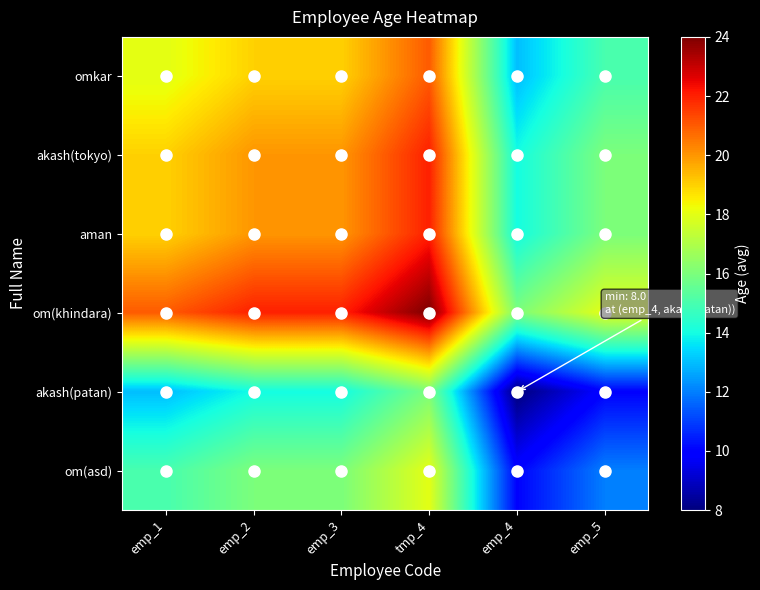

Reading right to left, what are all the values shown in this chart?

omkar: emp_5=15	emp_4=13	tmp_4=21	emp_3=19	emp_2=19	emp_1=18
akash(tokyo): emp_5=16	emp_4=14	tmp_4=22	emp_3=20	emp_2=20	emp_1=19
aman: emp_5=16	emp_4=14	tmp_4=22	emp_3=20	emp_2=20	emp_1=19
om(khindara): emp_5=18	emp_4=16	tmp_4=24	emp_3=22	emp_2=22	emp_1=21
akash(patan): emp_5=10	emp_4=8	tmp_4=16	emp_3=14	emp_2=14	emp_1=13
om(asd): emp_5=12	emp_4=10	tmp_4=18	emp_3=16	emp_2=16	emp_1=15